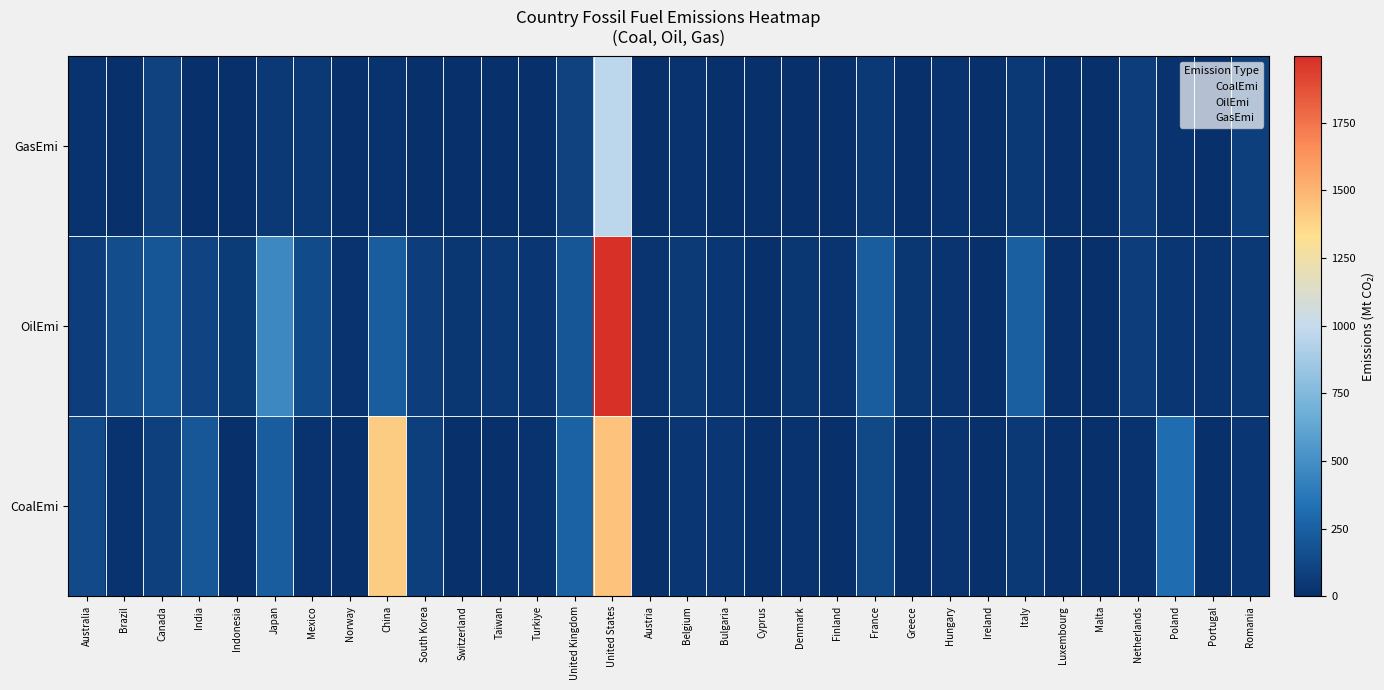

Between Turkiye and Portugal, which series saw the biggest shift?

CoalEmi